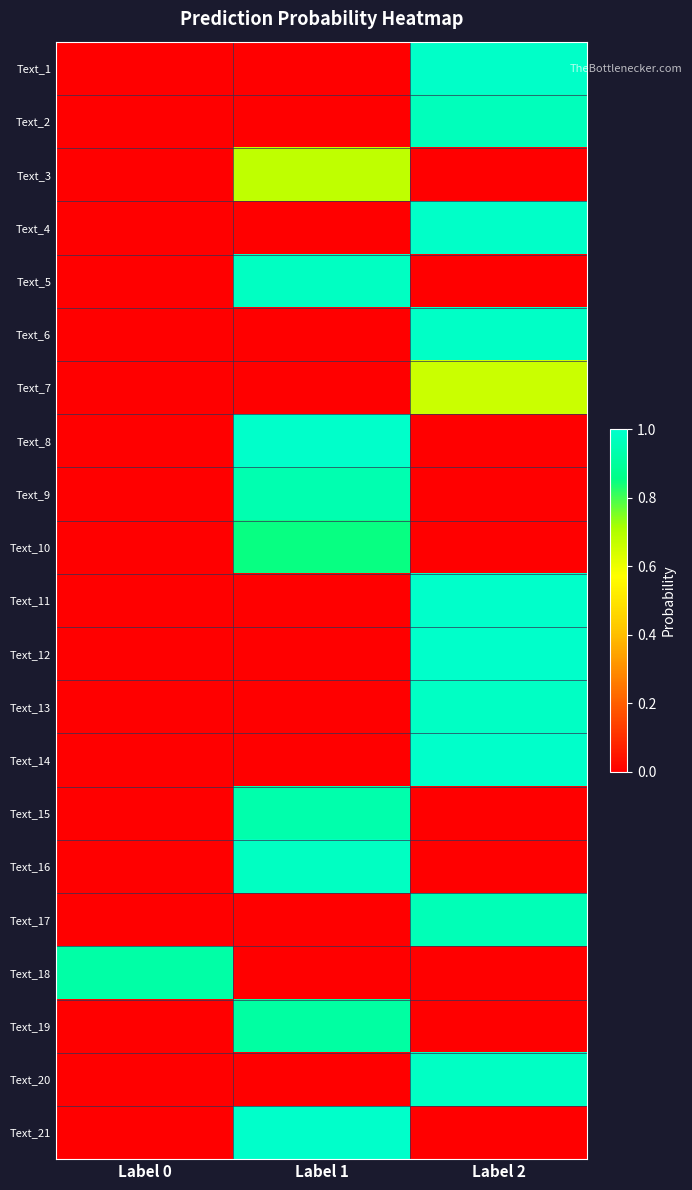

At which category is the sum across all series the highest?

Label 2